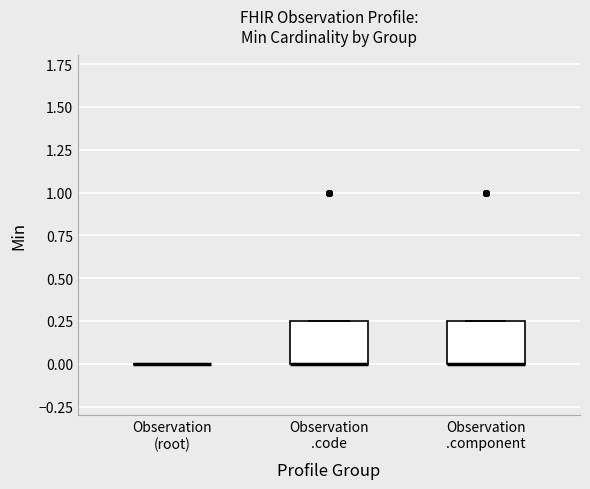

Reading left to right, read every box against the y-axis: the position of its median line, the range the box covers, and the ends of its whiskers. The values are not printed on the chart, so give them approximately, as read against the axis.

Observation (root): box collapsed to a line at 0.00, whiskers 0.00 to 0.00
Observation .code: median 0.00 (drawn on the box's lower edge), box 0.00 to 0.25, whiskers 0.00 to 0.25
Observation .component: median 0.00 (drawn on the box's lower edge), box 0.00 to 0.25, whiskers 0.00 to 0.25